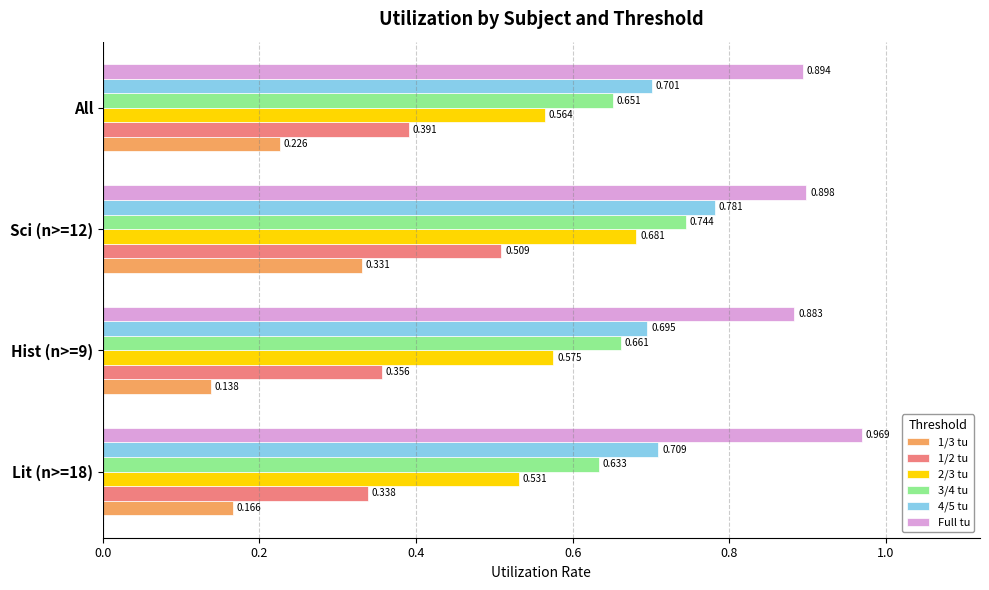

Count the 1/3 tu values in the range 0 to 1.

4